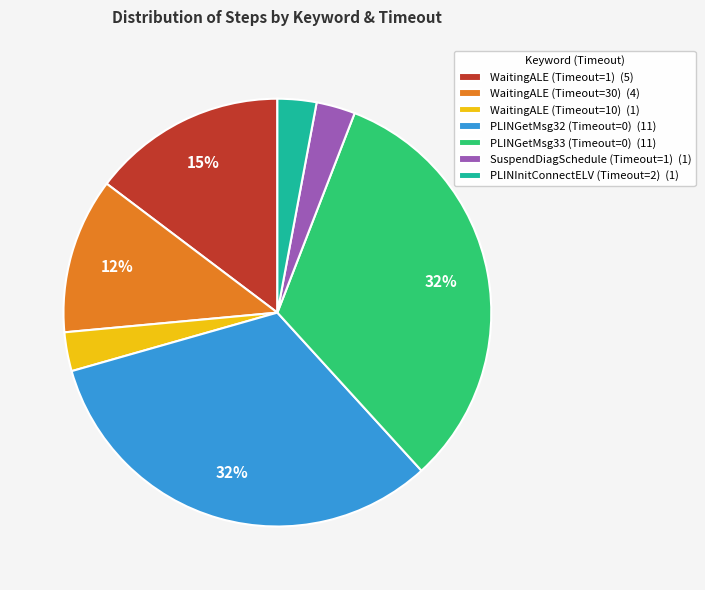

Does PLINGetMsg32 (Timeout=0) account for over 50% of the chart?

No